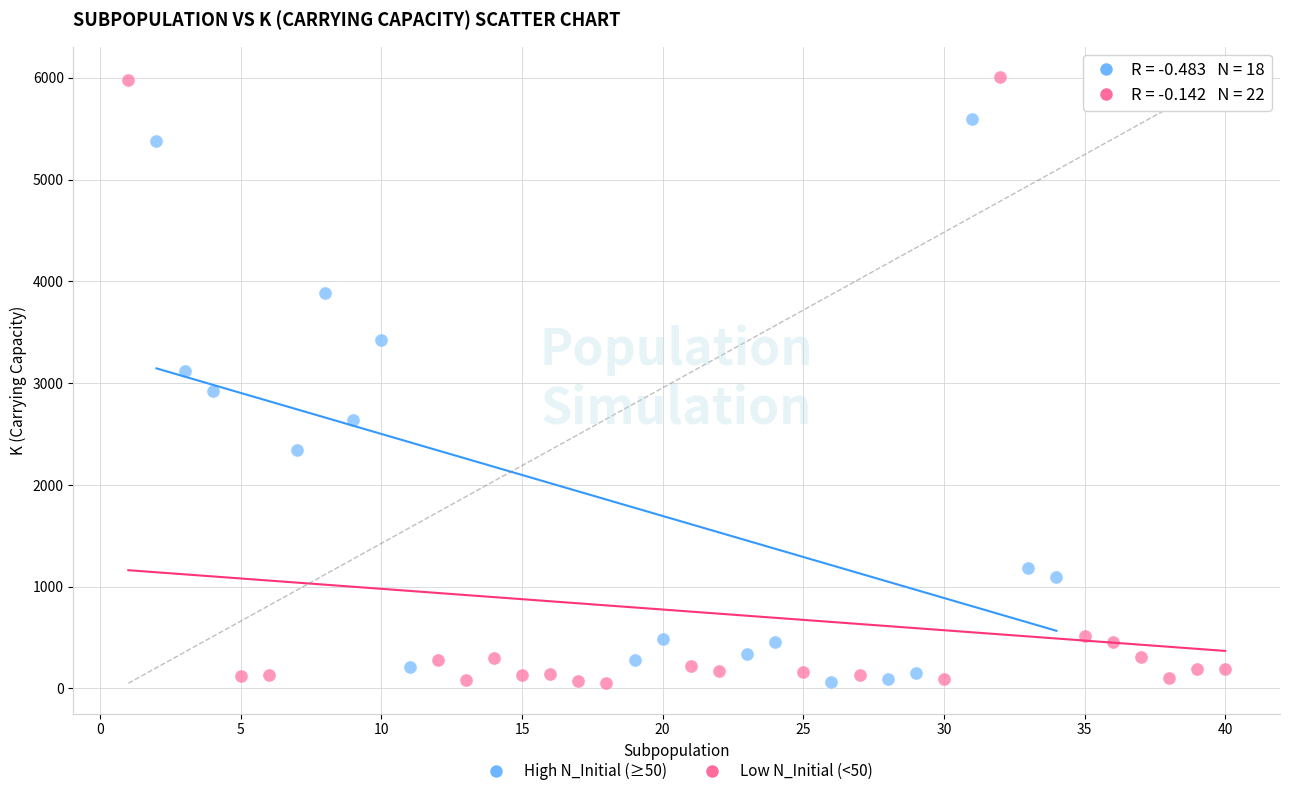

What are all the series names shown in the legend?

High N_Initial (≥50), Low N_Initial (<50)